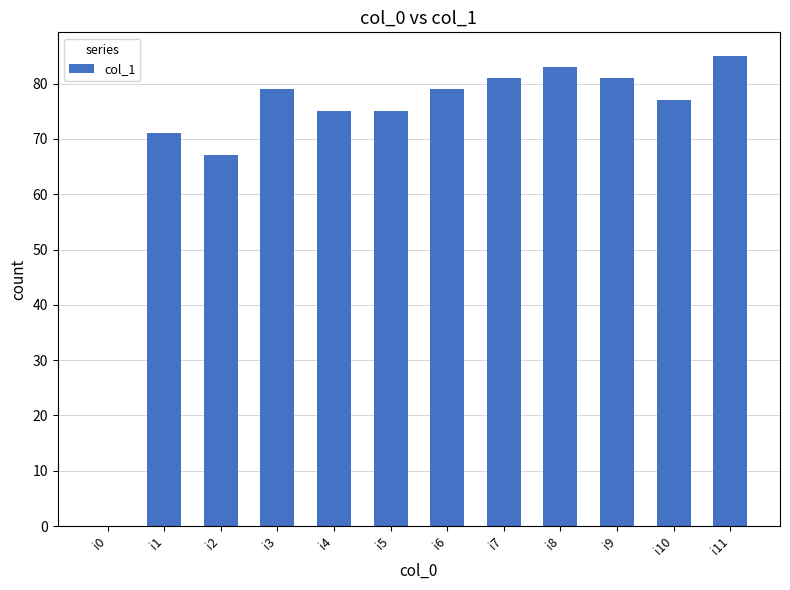

Reading left to right, transcribe all the data shown in this chart.

i0=0	i1=71	i2=67	i3=79	i4=75	i5=75	i6=79	i7=81	i8=83	i9=81	i10=77	i11=85